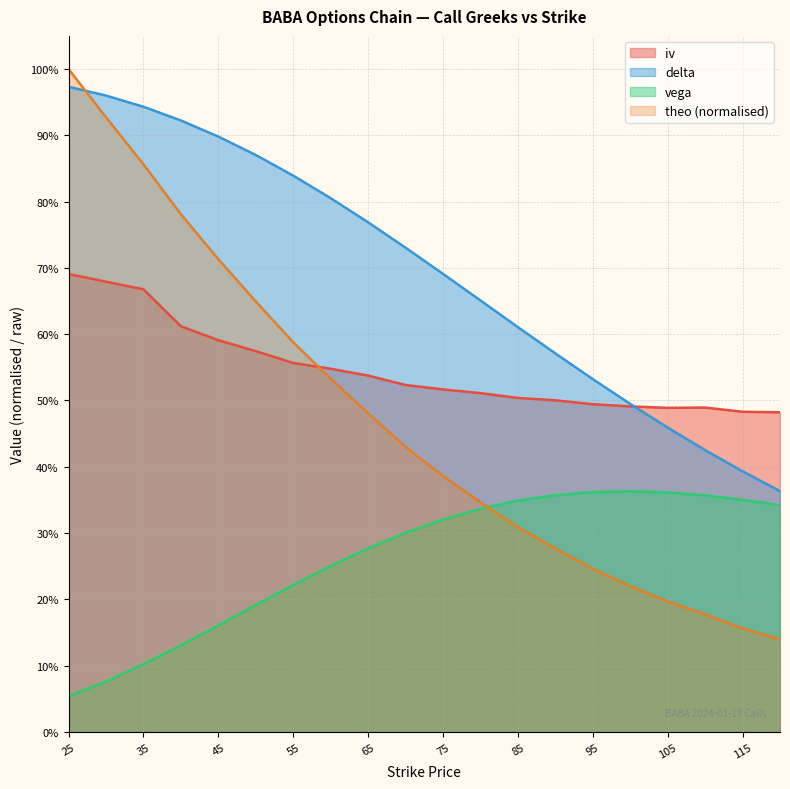

Is the value of vega at 80 greater than the value of iv at 30?

No